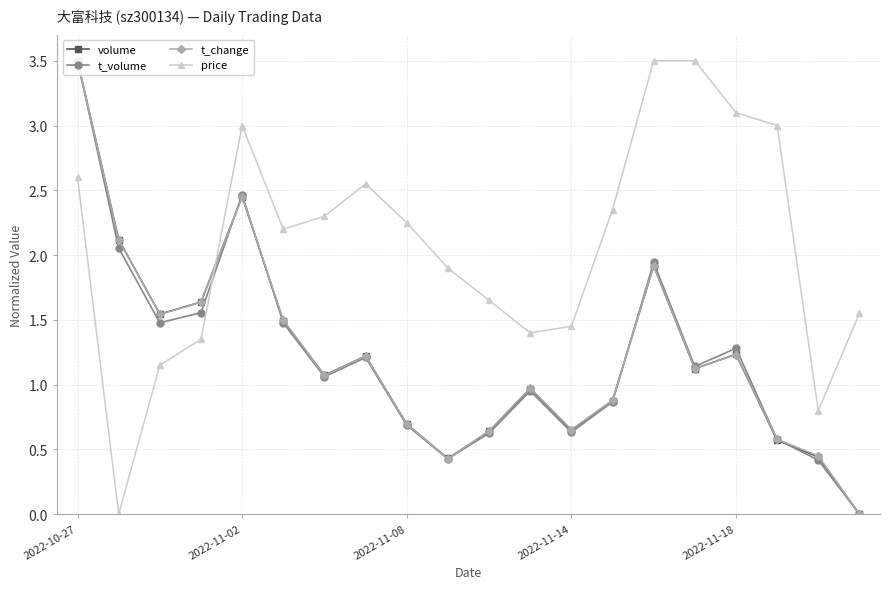

True or false: price and volume cross at least once.

True